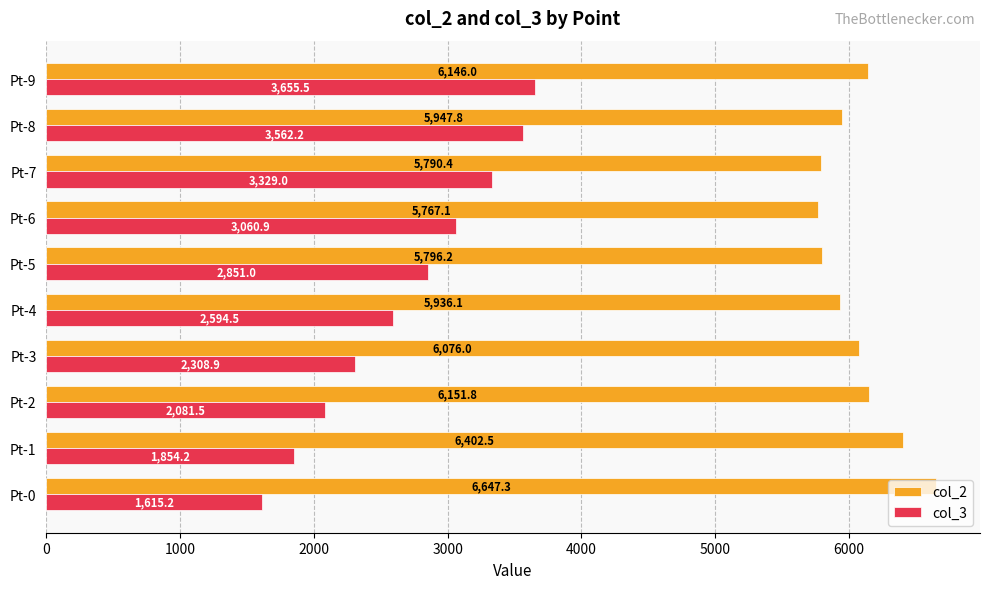

What is the maximum value for col_3?

3655.5